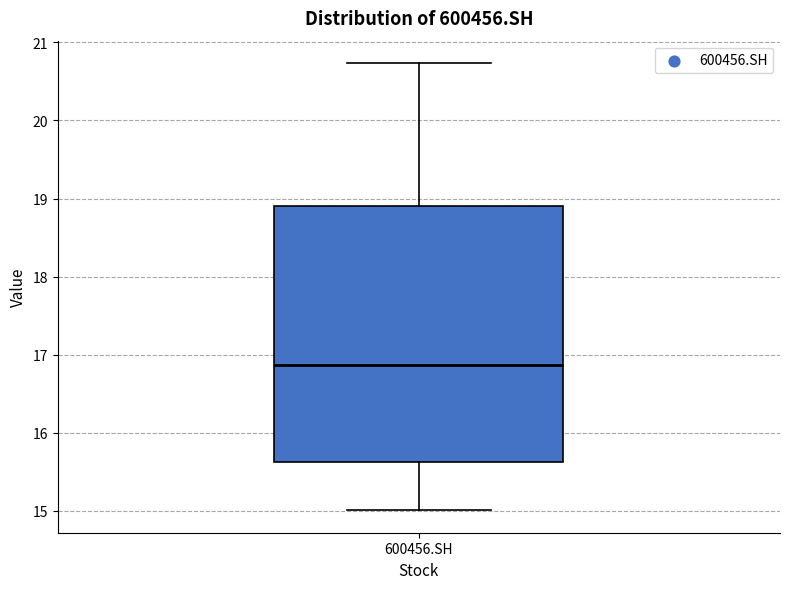

Transcribe this box plot: give where the median line is, the range the box spans, and where the two whiskers end, as read against the y-axis. The values are not printed on the chart, so give them approximately, as read against the axis.

median 16.9, box 15.6 to 18.9, whiskers 15.0 to 20.7